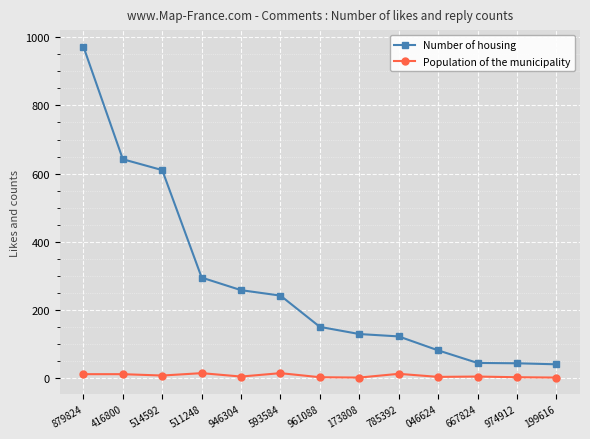

The Number of housing series shows 373 at 946304. True or false?

False